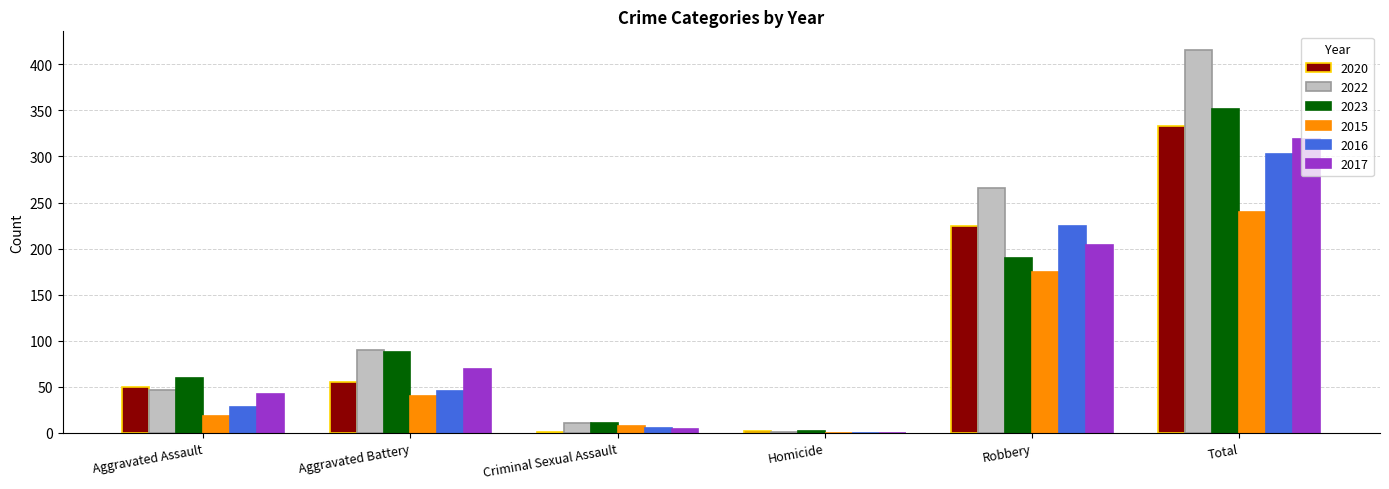

Where is 2020 nearest to the value 167?

Robbery